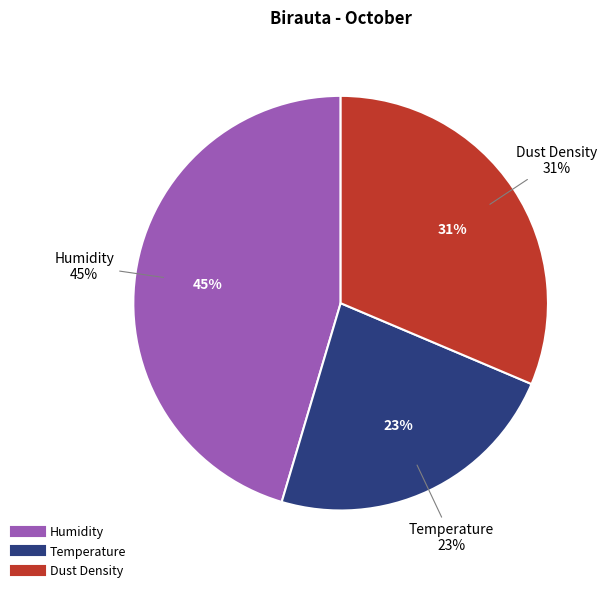

Which category has the smallest portion of the pie?

Temperature